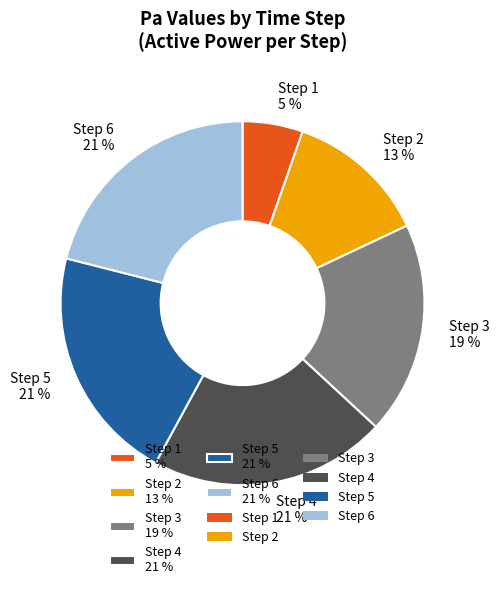

Which category has the smallest portion of the pie?

Step 1 5 %